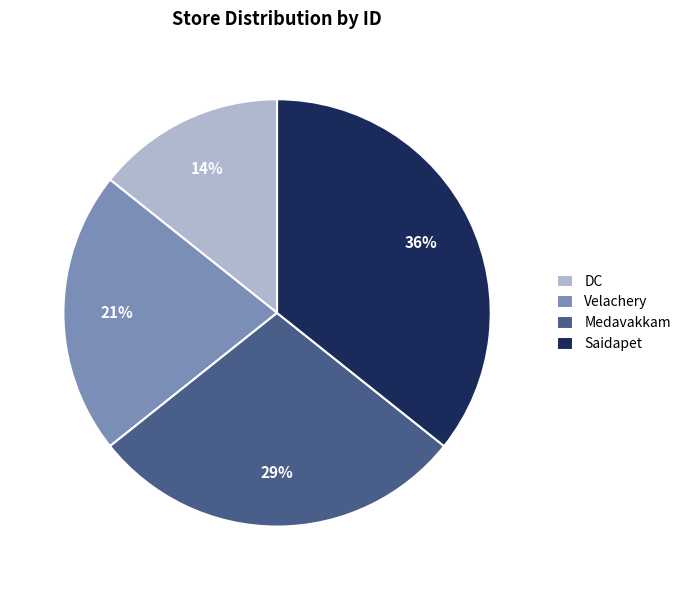

To the nearest percent, what is the average slice percentage?

25%